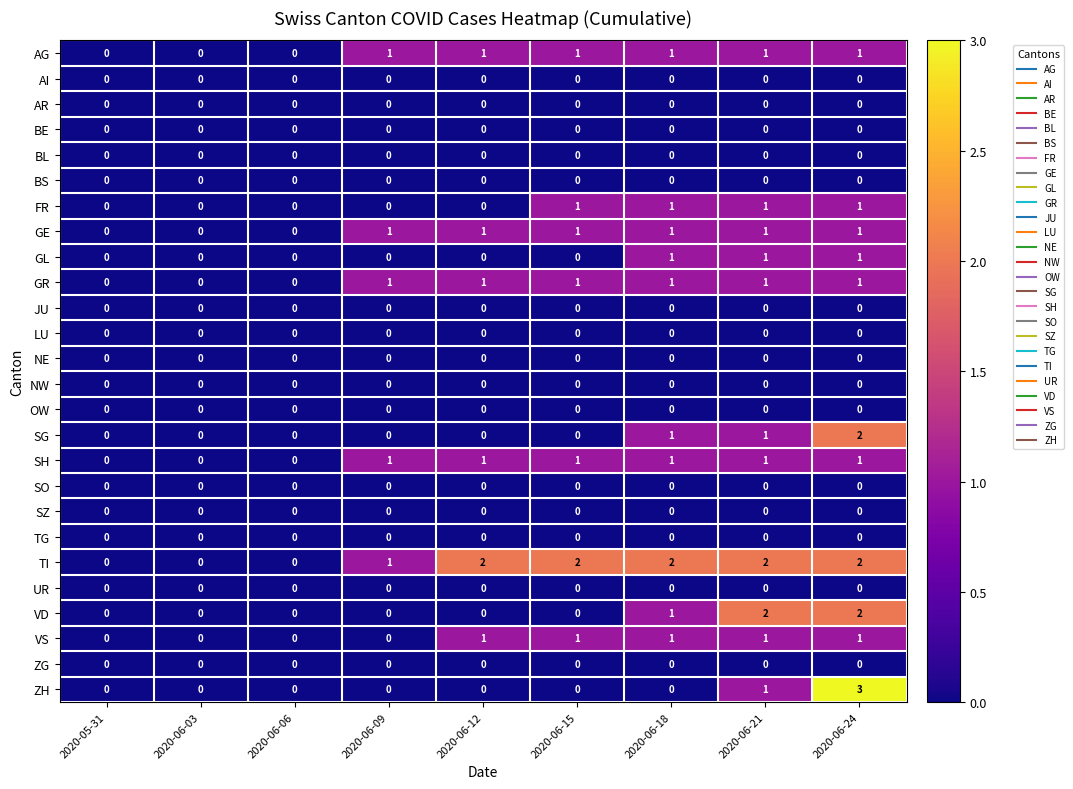

What is the spread (max minus min) of values at 2020-06-18?

2